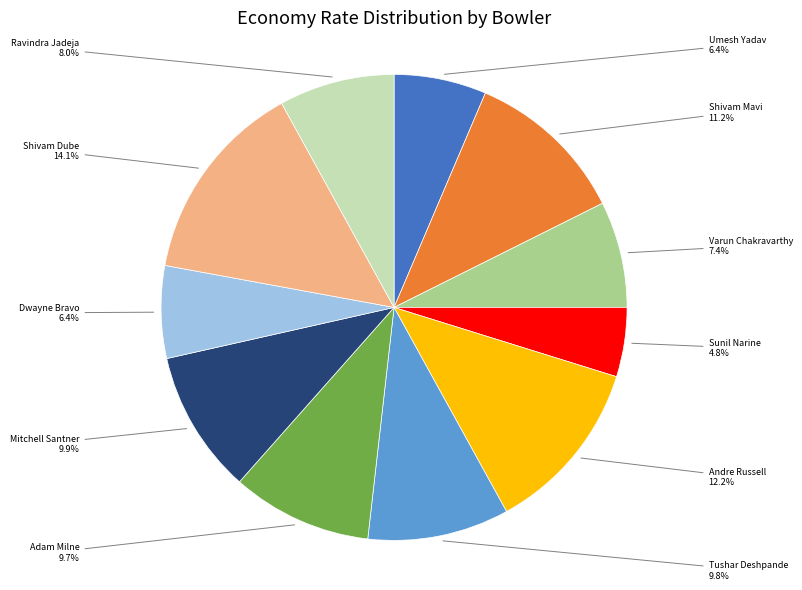

Is there a majority slice in this chart?

No